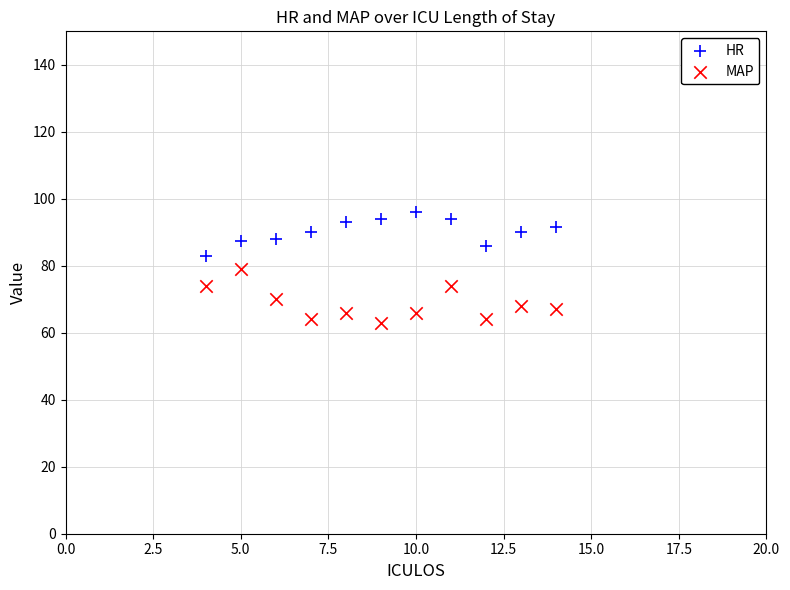

Which series contains the lowest Y value?

MAP